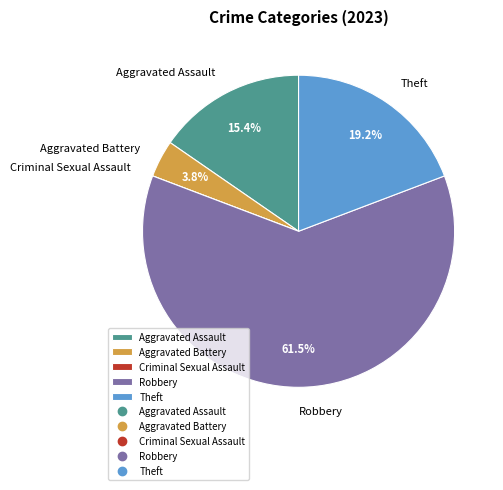

To the nearest percent, what is the difference between the largest and smallest slice percentages?

62%